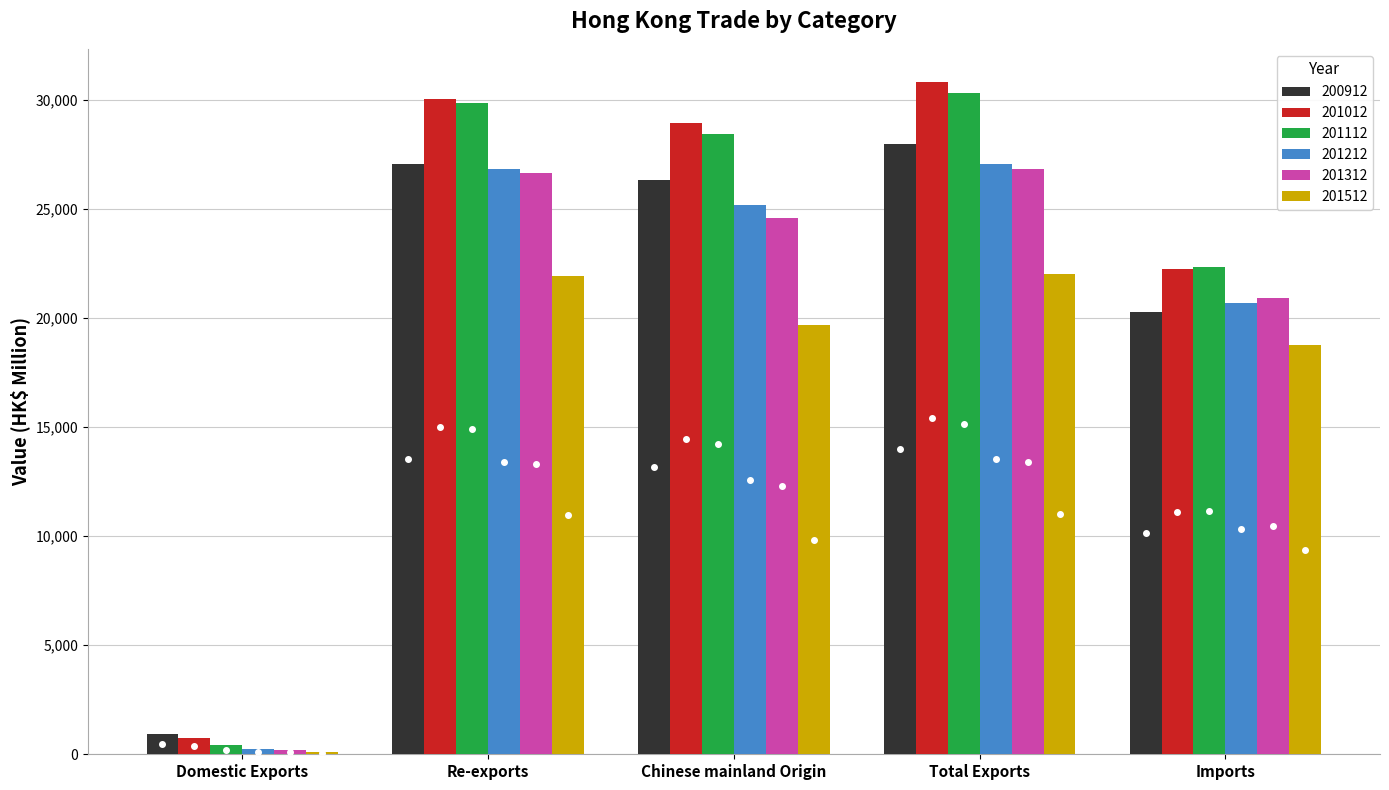

Which label corresponds to the largest value in the chart?

Total Exports